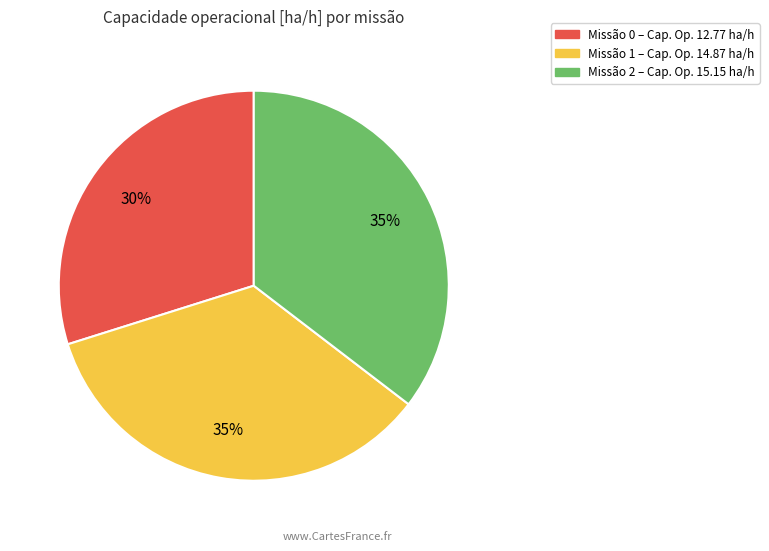

What percentage is the Missão 2 – Cap. Op. 15.15 ha/h slice, to the nearest percent?

35%